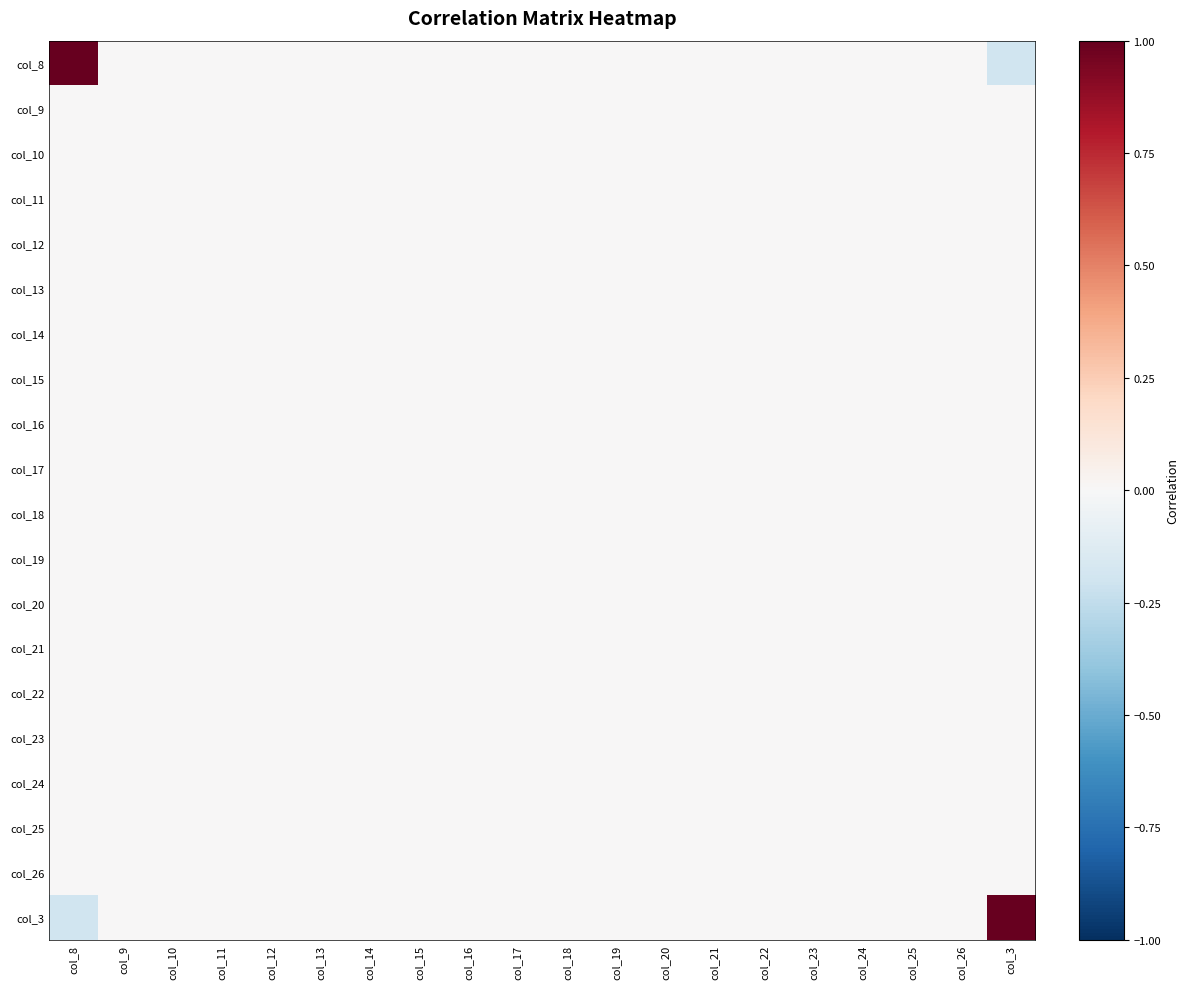

Reading left to right, transcribe all the data shown in this chart.

col_8: col_8=1.0	col_9=0.0	col_10=0.0	col_11=0.0	col_12=0.0	col_13=0.0	col_14=0.0	col_15=0.0	col_16=0.0	col_17=0.0	col_18=0.0	col_19=0.0	col_20=0.0	col_21=0.0	col_22=0.0	col_23=0.0	col_24=0.0	col_25=0.0	col_26=0.0	col_3=-0.2
col_9: col_8=0.0	col_9=0.0	col_10=0.0	col_11=0.0	col_12=0.0	col_13=0.0	col_14=0.0	col_15=0.0	col_16=0.0	col_17=0.0	col_18=0.0	col_19=0.0	col_20=0.0	col_21=0.0	col_22=0.0	col_23=0.0	col_24=0.0	col_25=0.0	col_26=0.0	col_3=0.0
col_10: col_8=0.0	col_9=0.0	col_10=0.0	col_11=0.0	col_12=0.0	col_13=0.0	col_14=0.0	col_15=0.0	col_16=0.0	col_17=0.0	col_18=0.0	col_19=0.0	col_20=0.0	col_21=0.0	col_22=0.0	col_23=0.0	col_24=0.0	col_25=0.0	col_26=0.0	col_3=0.0
col_11: col_8=0.0	col_9=0.0	col_10=0.0	col_11=0.0	col_12=0.0	col_13=0.0	col_14=0.0	col_15=0.0	col_16=0.0	col_17=0.0	col_18=0.0	col_19=0.0	col_20=0.0	col_21=0.0	col_22=0.0	col_23=0.0	col_24=0.0	col_25=0.0	col_26=0.0	col_3=0.0
col_12: col_8=0.0	col_9=0.0	col_10=0.0	col_11=0.0	col_12=0.0	col_13=0.0	col_14=0.0	col_15=0.0	col_16=0.0	col_17=0.0	col_18=0.0	col_19=0.0	col_20=0.0	col_21=0.0	col_22=0.0	col_23=0.0	col_24=0.0	col_25=0.0	col_26=0.0	col_3=0.0
col_13: col_8=0.0	col_9=0.0	col_10=0.0	col_11=0.0	col_12=0.0	col_13=0.0	col_14=0.0	col_15=0.0	col_16=0.0	col_17=0.0	col_18=0.0	col_19=0.0	col_20=0.0	col_21=0.0	col_22=0.0	col_23=0.0	col_24=0.0	col_25=0.0	col_26=0.0	col_3=0.0
col_14: col_8=0.0	col_9=0.0	col_10=0.0	col_11=0.0	col_12=0.0	col_13=0.0	col_14=0.0	col_15=0.0	col_16=0.0	col_17=0.0	col_18=0.0	col_19=0.0	col_20=0.0	col_21=0.0	col_22=0.0	col_23=0.0	col_24=0.0	col_25=0.0	col_26=0.0	col_3=0.0
col_15: col_8=0.0	col_9=0.0	col_10=0.0	col_11=0.0	col_12=0.0	col_13=0.0	col_14=0.0	col_15=0.0	col_16=0.0	col_17=0.0	col_18=0.0	col_19=0.0	col_20=0.0	col_21=0.0	col_22=0.0	col_23=0.0	col_24=0.0	col_25=0.0	col_26=0.0	col_3=0.0
col_16: col_8=0.0	col_9=0.0	col_10=0.0	col_11=0.0	col_12=0.0	col_13=0.0	col_14=0.0	col_15=0.0	col_16=0.0	col_17=0.0	col_18=0.0	col_19=0.0	col_20=0.0	col_21=0.0	col_22=0.0	col_23=0.0	col_24=0.0	col_25=0.0	col_26=0.0	col_3=0.0
col_17: col_8=0.0	col_9=0.0	col_10=0.0	col_11=0.0	col_12=0.0	col_13=0.0	col_14=0.0	col_15=0.0	col_16=0.0	col_17=0.0	col_18=0.0	col_19=0.0	col_20=0.0	col_21=0.0	col_22=0.0	col_23=0.0	col_24=0.0	col_25=0.0	col_26=0.0	col_3=0.0
col_18: col_8=0.0	col_9=0.0	col_10=0.0	col_11=0.0	col_12=0.0	col_13=0.0	col_14=0.0	col_15=0.0	col_16=0.0	col_17=0.0	col_18=0.0	col_19=0.0	col_20=0.0	col_21=0.0	col_22=0.0	col_23=0.0	col_24=0.0	col_25=0.0	col_26=0.0	col_3=0.0
col_19: col_8=0.0	col_9=0.0	col_10=0.0	col_11=0.0	col_12=0.0	col_13=0.0	col_14=0.0	col_15=0.0	col_16=0.0	col_17=0.0	col_18=0.0	col_19=0.0	col_20=0.0	col_21=0.0	col_22=0.0	col_23=0.0	col_24=0.0	col_25=0.0	col_26=0.0	col_3=0.0
col_20: col_8=0.0	col_9=0.0	col_10=0.0	col_11=0.0	col_12=0.0	col_13=0.0	col_14=0.0	col_15=0.0	col_16=0.0	col_17=0.0	col_18=0.0	col_19=0.0	col_20=0.0	col_21=0.0	col_22=0.0	col_23=0.0	col_24=0.0	col_25=0.0	col_26=0.0	col_3=0.0
col_21: col_8=0.0	col_9=0.0	col_10=0.0	col_11=0.0	col_12=0.0	col_13=0.0	col_14=0.0	col_15=0.0	col_16=0.0	col_17=0.0	col_18=0.0	col_19=0.0	col_20=0.0	col_21=0.0	col_22=0.0	col_23=0.0	col_24=0.0	col_25=0.0	col_26=0.0	col_3=0.0
col_22: col_8=0.0	col_9=0.0	col_10=0.0	col_11=0.0	col_12=0.0	col_13=0.0	col_14=0.0	col_15=0.0	col_16=0.0	col_17=0.0	col_18=0.0	col_19=0.0	col_20=0.0	col_21=0.0	col_22=0.0	col_23=0.0	col_24=0.0	col_25=0.0	col_26=0.0	col_3=0.0
col_23: col_8=0.0	col_9=0.0	col_10=0.0	col_11=0.0	col_12=0.0	col_13=0.0	col_14=0.0	col_15=0.0	col_16=0.0	col_17=0.0	col_18=0.0	col_19=0.0	col_20=0.0	col_21=0.0	col_22=0.0	col_23=0.0	col_24=0.0	col_25=0.0	col_26=0.0	col_3=0.0
col_24: col_8=0.0	col_9=0.0	col_10=0.0	col_11=0.0	col_12=0.0	col_13=0.0	col_14=0.0	col_15=0.0	col_16=0.0	col_17=0.0	col_18=0.0	col_19=0.0	col_20=0.0	col_21=0.0	col_22=0.0	col_23=0.0	col_24=0.0	col_25=0.0	col_26=0.0	col_3=0.0
col_25: col_8=0.0	col_9=0.0	col_10=0.0	col_11=0.0	col_12=0.0	col_13=0.0	col_14=0.0	col_15=0.0	col_16=0.0	col_17=0.0	col_18=0.0	col_19=0.0	col_20=0.0	col_21=0.0	col_22=0.0	col_23=0.0	col_24=0.0	col_25=0.0	col_26=0.0	col_3=0.0
col_26: col_8=0.0	col_9=0.0	col_10=0.0	col_11=0.0	col_12=0.0	col_13=0.0	col_14=0.0	col_15=0.0	col_16=0.0	col_17=0.0	col_18=0.0	col_19=0.0	col_20=0.0	col_21=0.0	col_22=0.0	col_23=0.0	col_24=0.0	col_25=0.0	col_26=0.0	col_3=0.0
col_3: col_8=-0.2	col_9=0.0	col_10=0.0	col_11=0.0	col_12=0.0	col_13=0.0	col_14=0.0	col_15=0.0	col_16=0.0	col_17=0.0	col_18=0.0	col_19=0.0	col_20=0.0	col_21=0.0	col_22=0.0	col_23=0.0	col_24=0.0	col_25=0.0	col_26=0.0	col_3=1.0